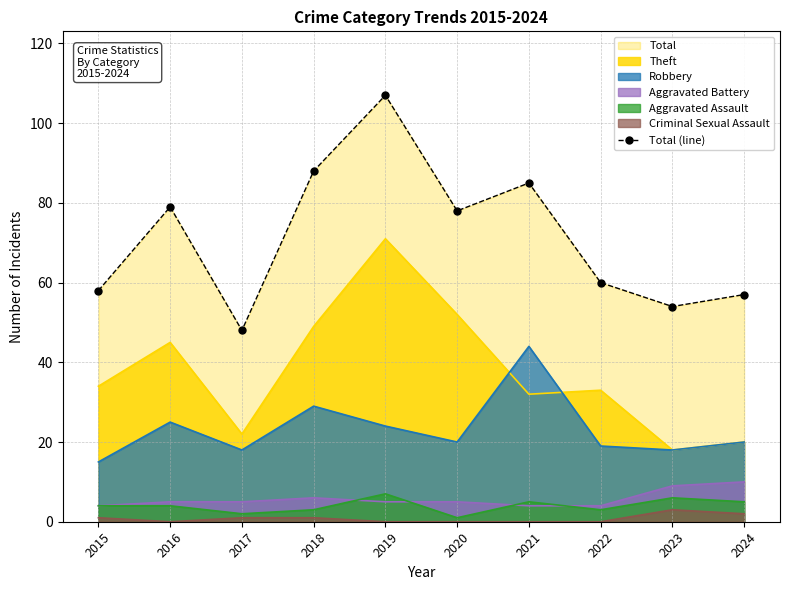

What is the value of the 2nd point from the left?

79